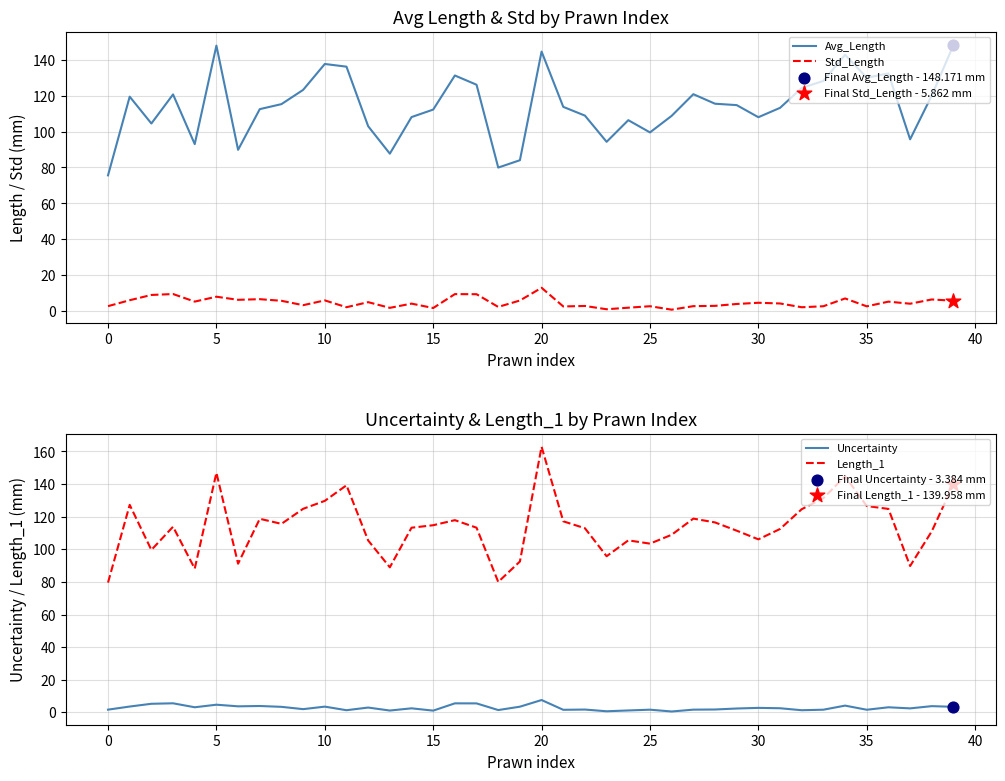

What is the total value across all series at 12?

216.4